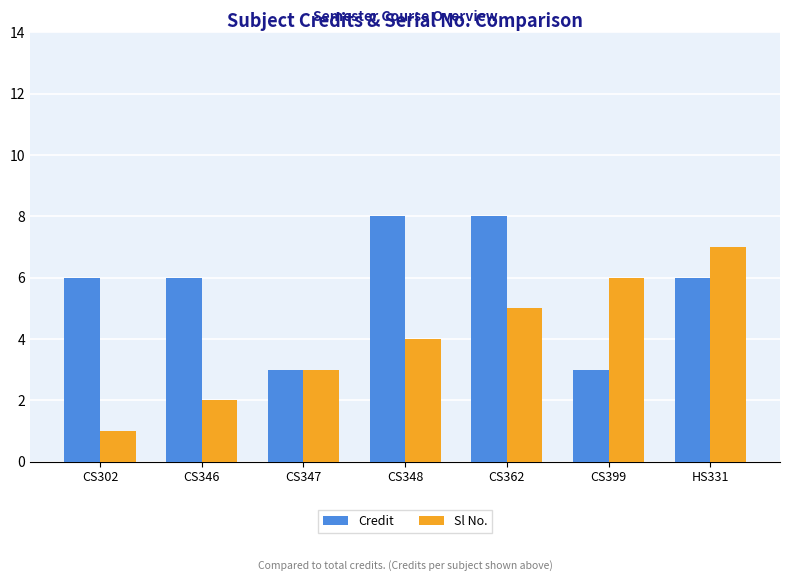

The value of Sl No. at CS346 is 2. True or false?

True